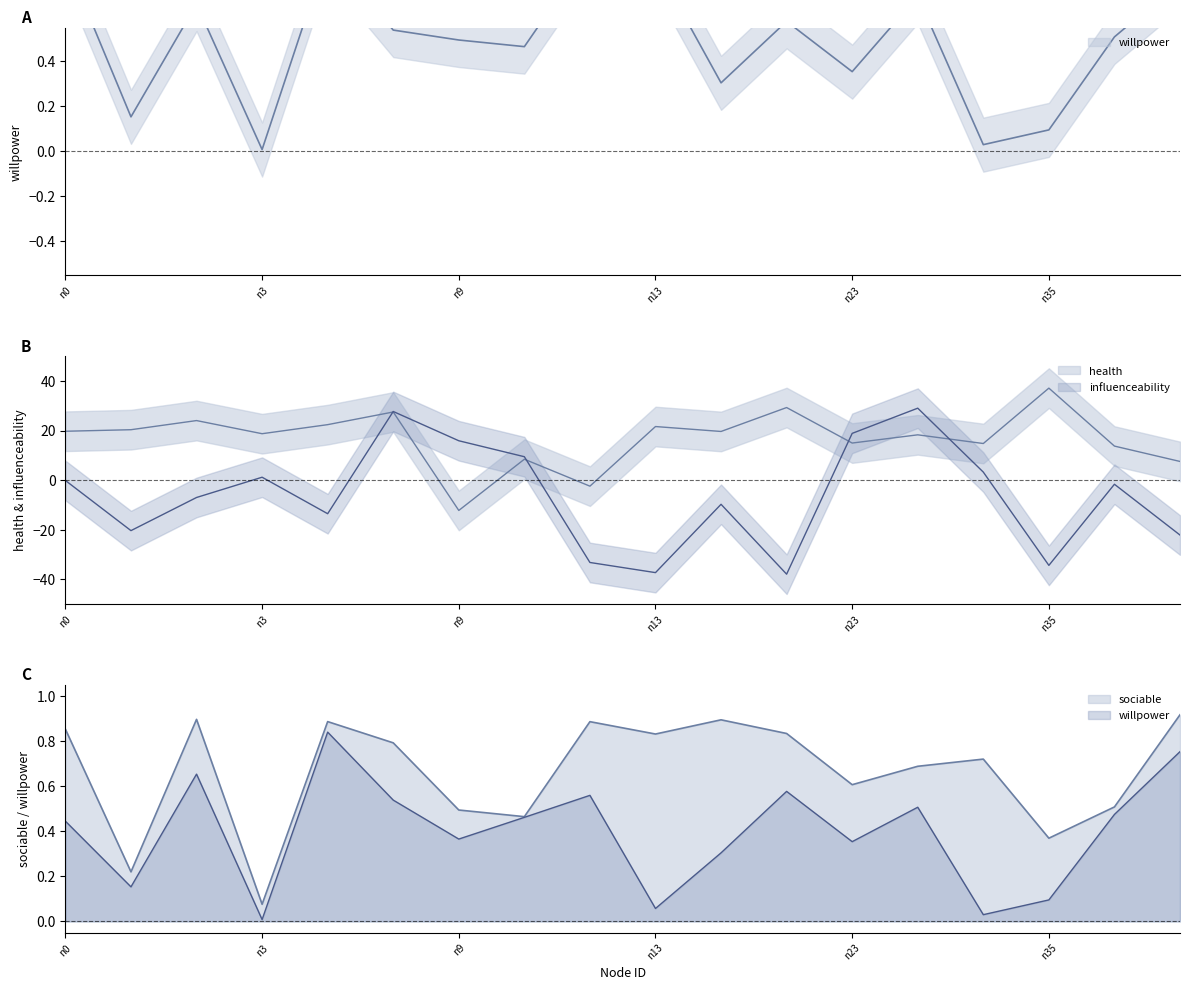

At which category does willpower reach its first local valley?

n1